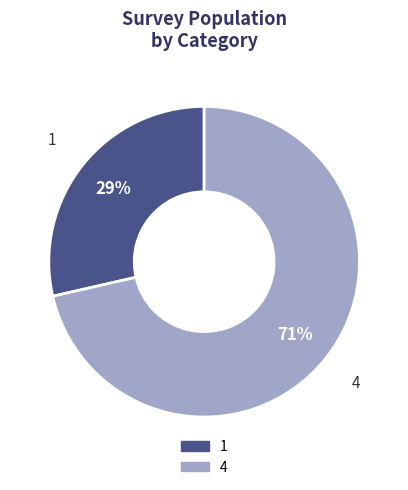

The 4 slice represents 66% of the pie. True or false?

False